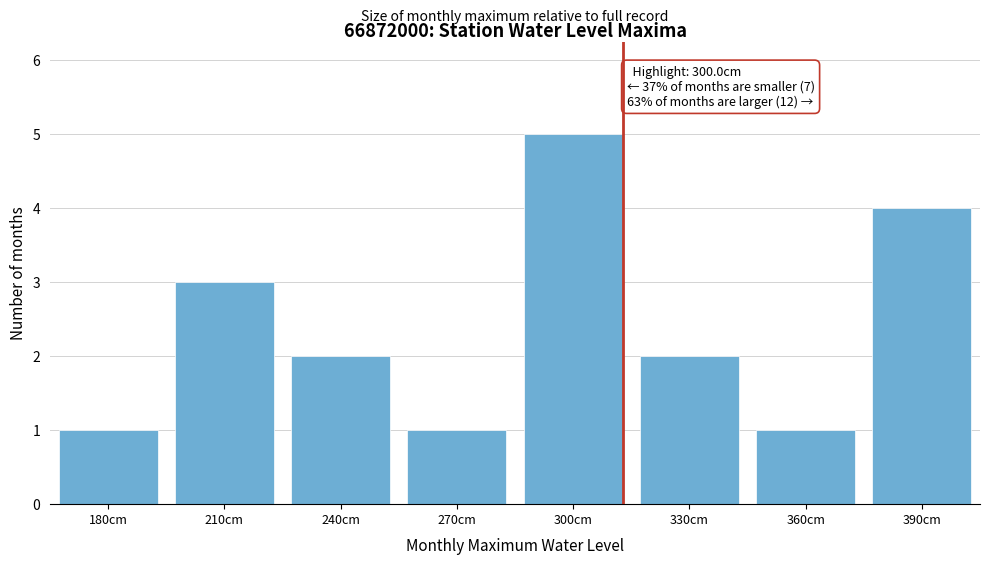

Reading left to right, what are all the values shown in this chart?

180cm=1	210cm=3	240cm=2	270cm=1	300cm=5	330cm=2	360cm=1	390cm=4